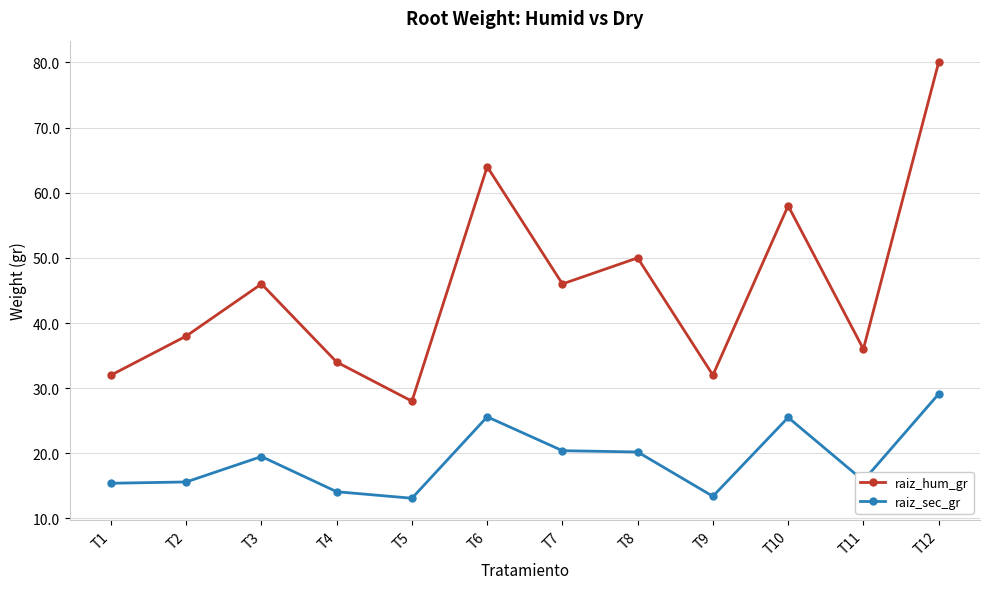

True or false: raiz_hum_gr and raiz_sec_gr intersect in this chart.

False